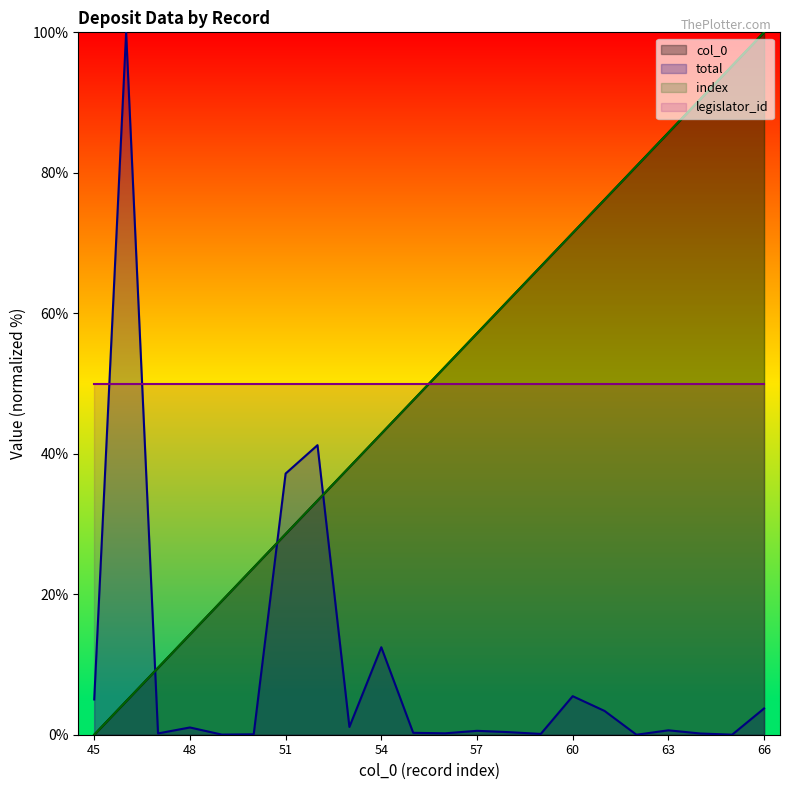

What is the average value of the col_0 series?

50.0